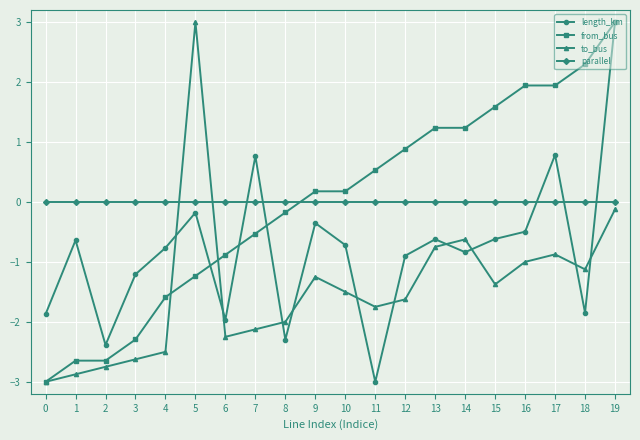

At which category is the sum across all series the highest?

19